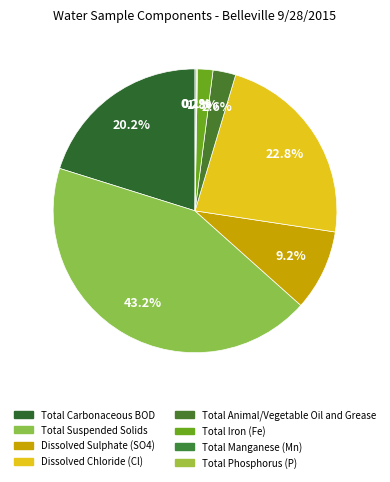

Between Total Iron (Fe) and Total Animal/Vegetable Oil and Grease, which is larger?

Total Animal/Vegetable Oil and Grease